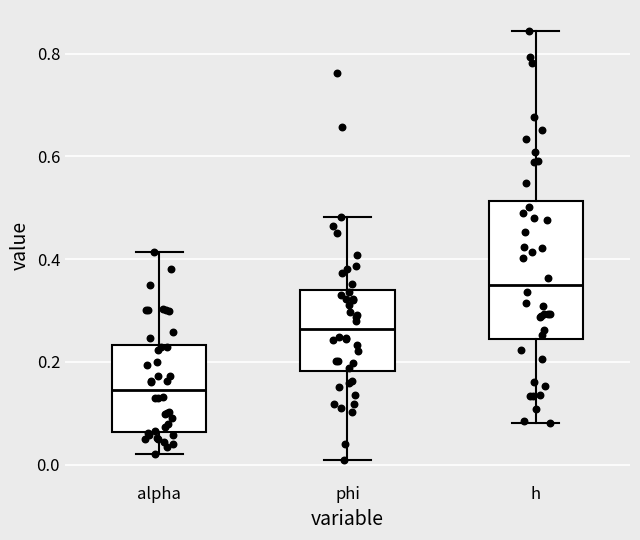

Where is the upper edge of the box for alpha on the y-axis? The values are not printed on the chart, so give them approximately, as read against the axis.

0.24